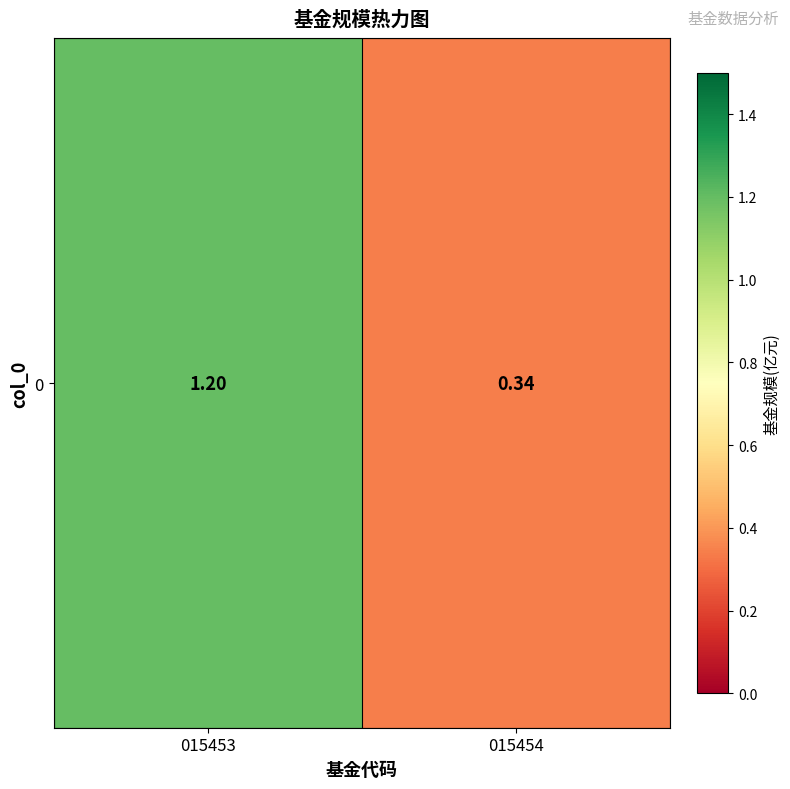

What is the difference between the values at 015453 and 015454?

0.9